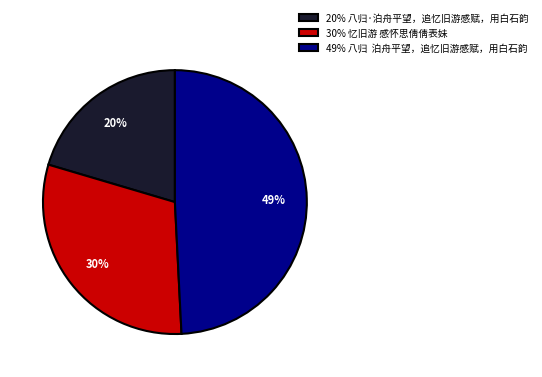

Is there a majority slice in this chart?

No